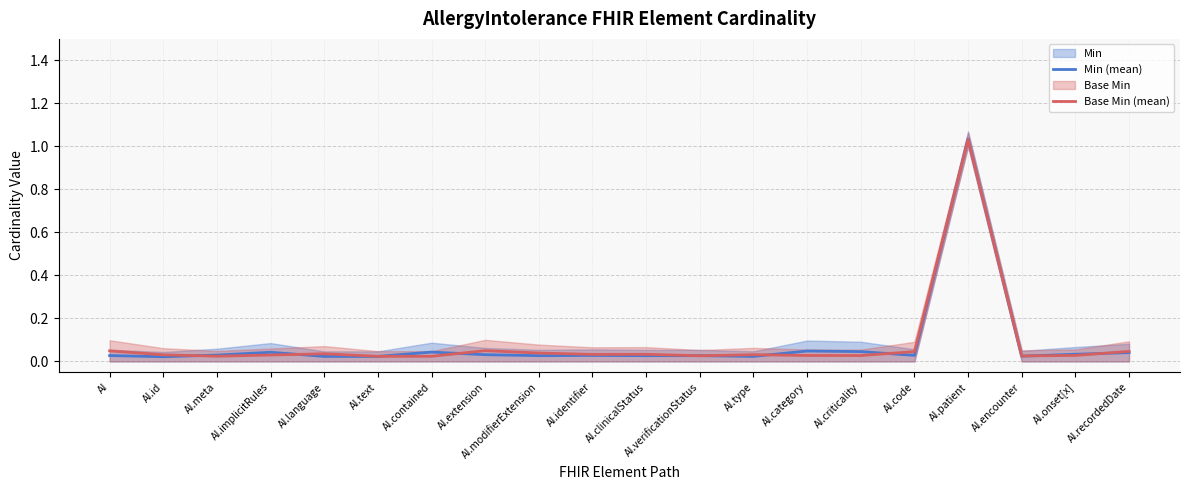

The Min (mean) series shows 0.1 at AI.category. True or false?

False